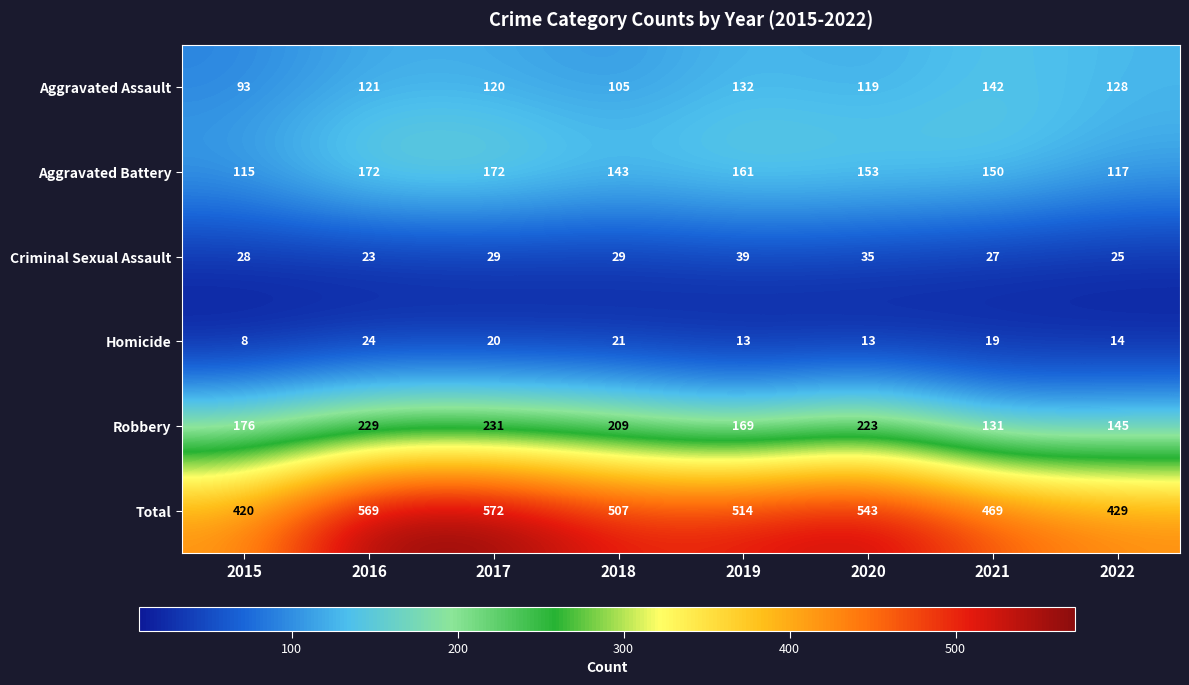

How many data points does each series have?

8